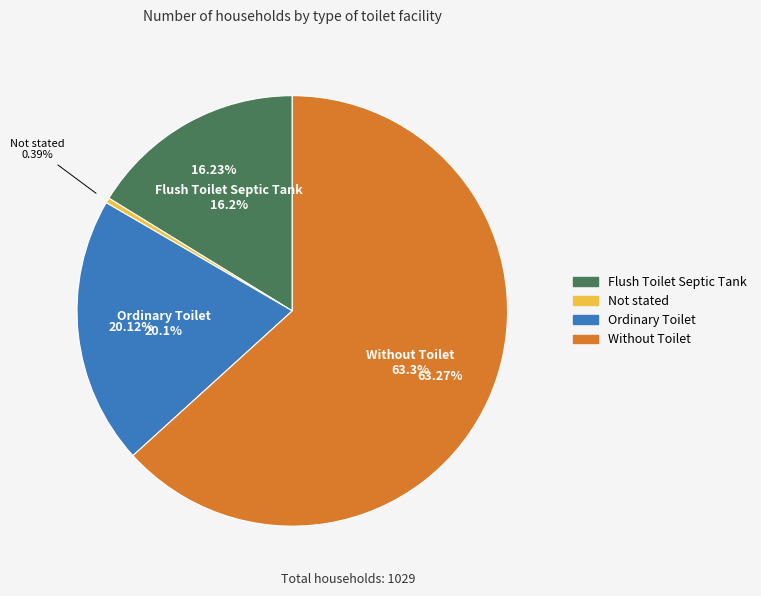

To the nearest percent, what is the combined percentage of Not stated and Ordinary Toilet?

21%